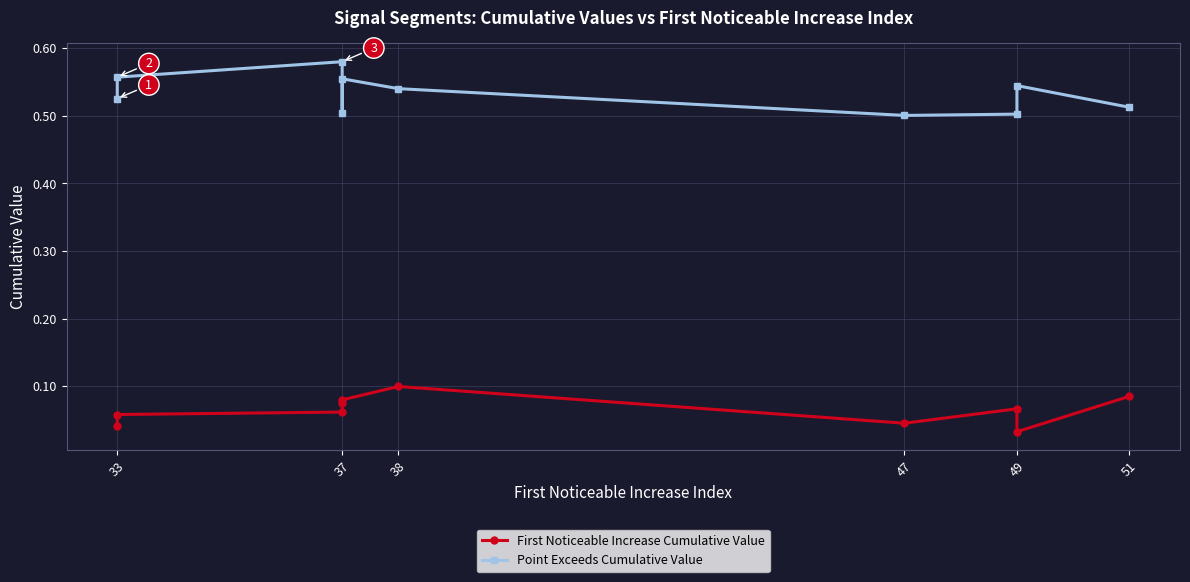

Rank the series by their maximum value, from highest to lowest.

Point Exceeds Cumulative Value, First Noticeable Increase Cumulative Value